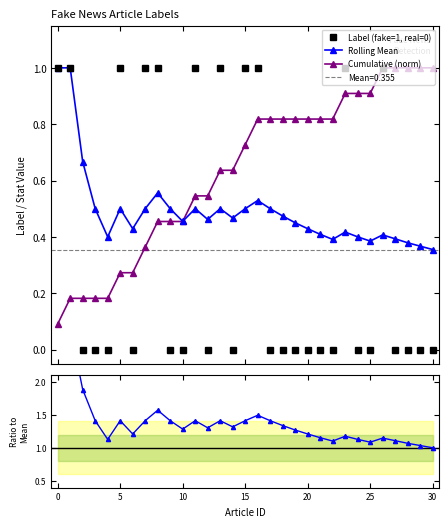

What is the difference between the maximum and second lowest values in the Ratio to Mean series?

1.8